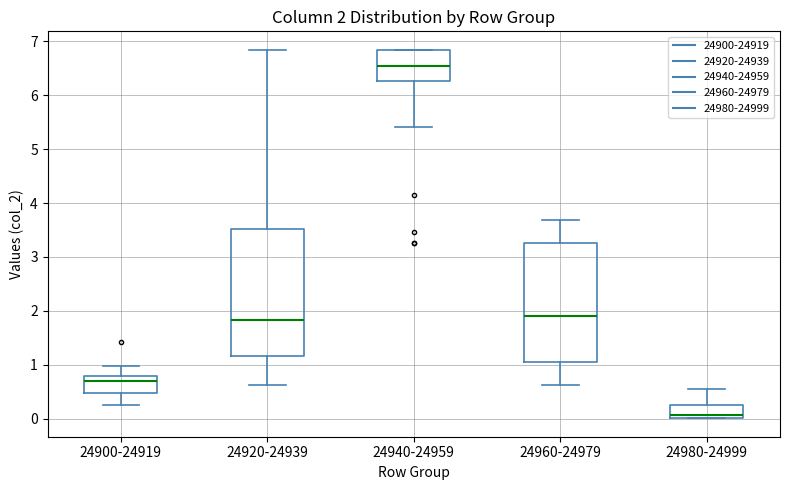

Which box has the highest median line?

24940-24959